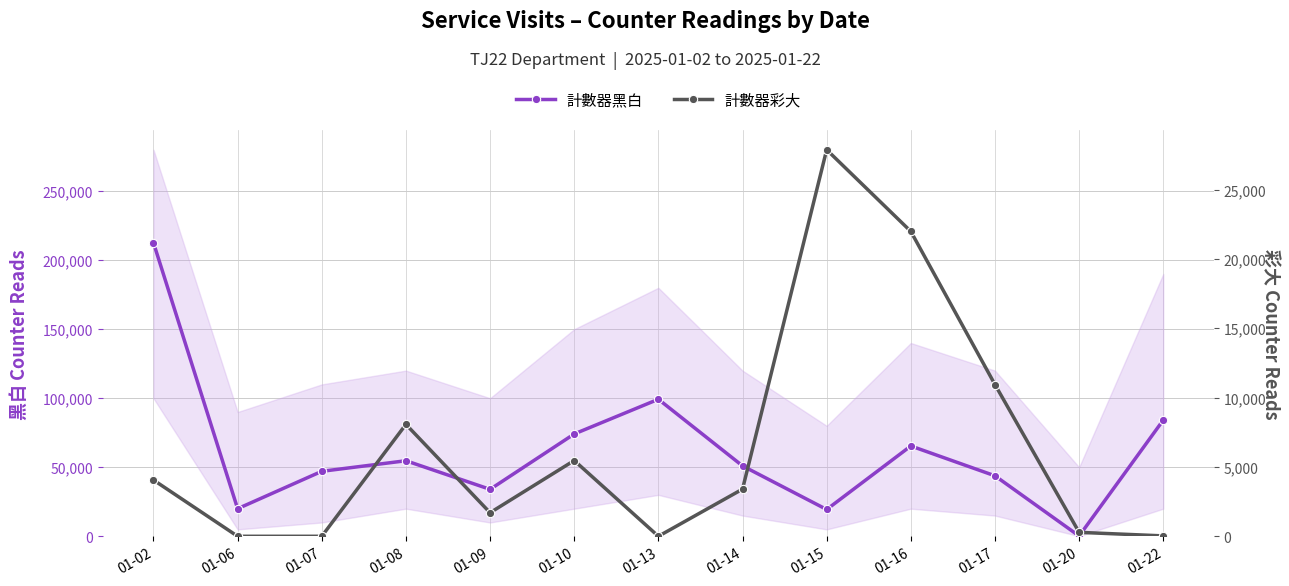

In 計數器黑白, how many points are higher than both neighbors (excluding endpoints)?

3